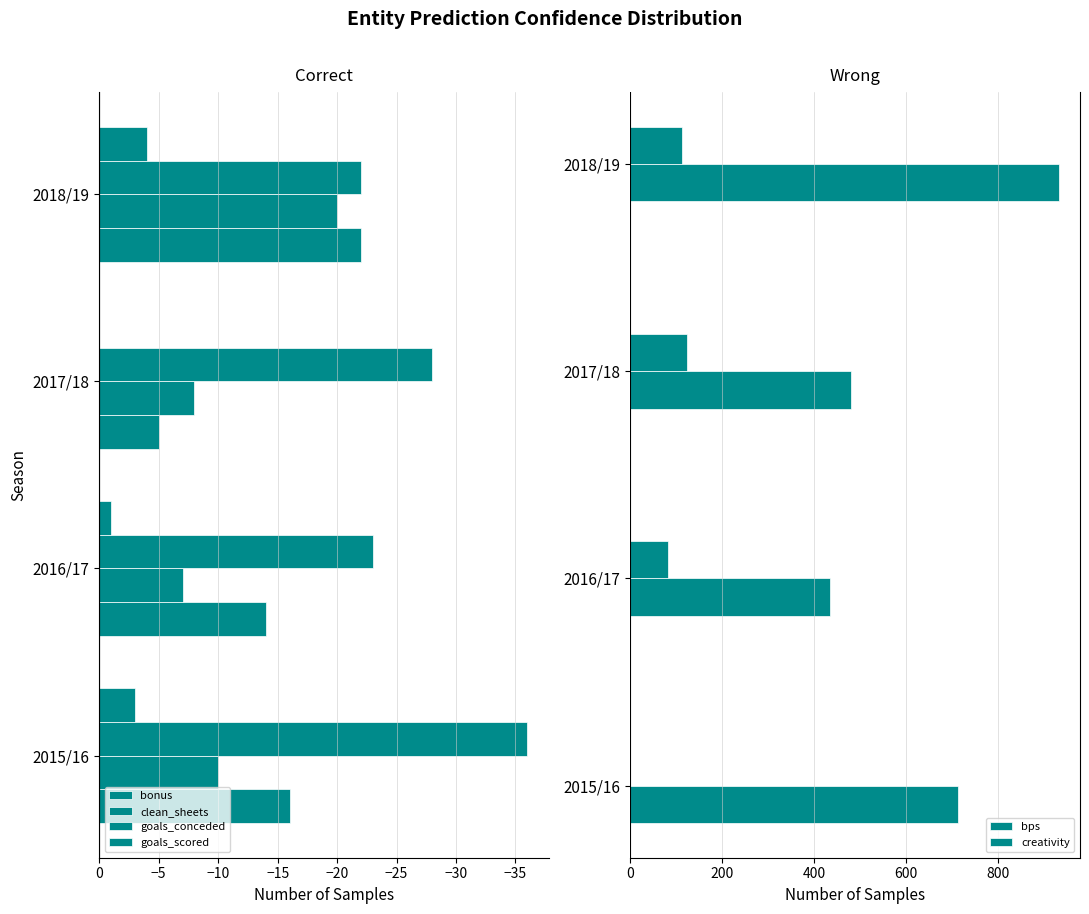

At how many categories does at least one series exceed 108?

4